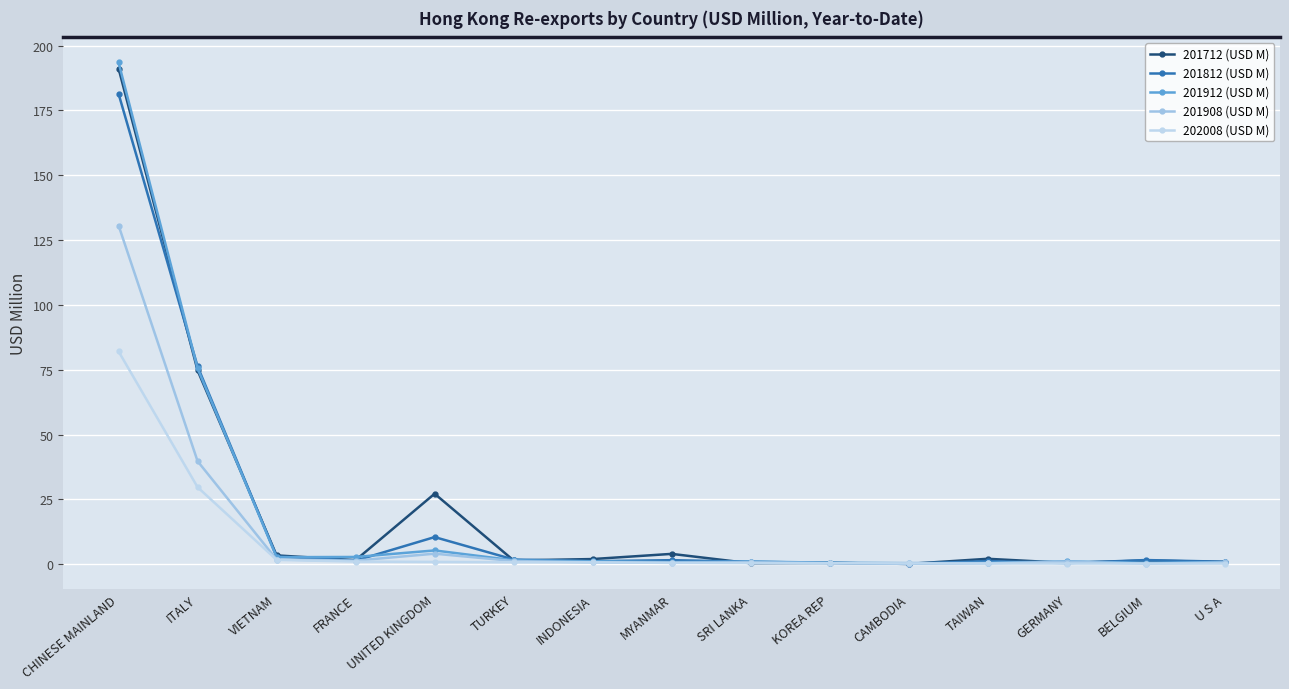

Reading left to right, what are all the values shown in this chart?

201712 (USD M): 191.2	74.7	3.4	1.6	27.2	1.5	2.0	4.0	0.4	0.5	0.1	2.1	0.5	1.4	0.9
201812 (USD M): 181.4	76.3	3.0	1.4	10.5	1.8	1.2	1.6	1.0	0.5	0.1	1.2	0.4	1.6	1.0
201912 (USD M): 193.5	75.5	2.7	2.8	5.3	1.5	1.2	0.8	1.1	0.6	0.4	0.6	1.1	0.5	0.8
201908 (USD M): 130.6	39.7	1.8	1.4	4.1	1.2	0.8	0.6	0.8	0.4	0.2	0.4	1.0	0.3	0.7
202008 (USD M): 82.1	29.7	1.7	1.0	0.9	0.8	0.7	0.5	0.4	0.4	0.3	0.3	0.3	0.3	0.3